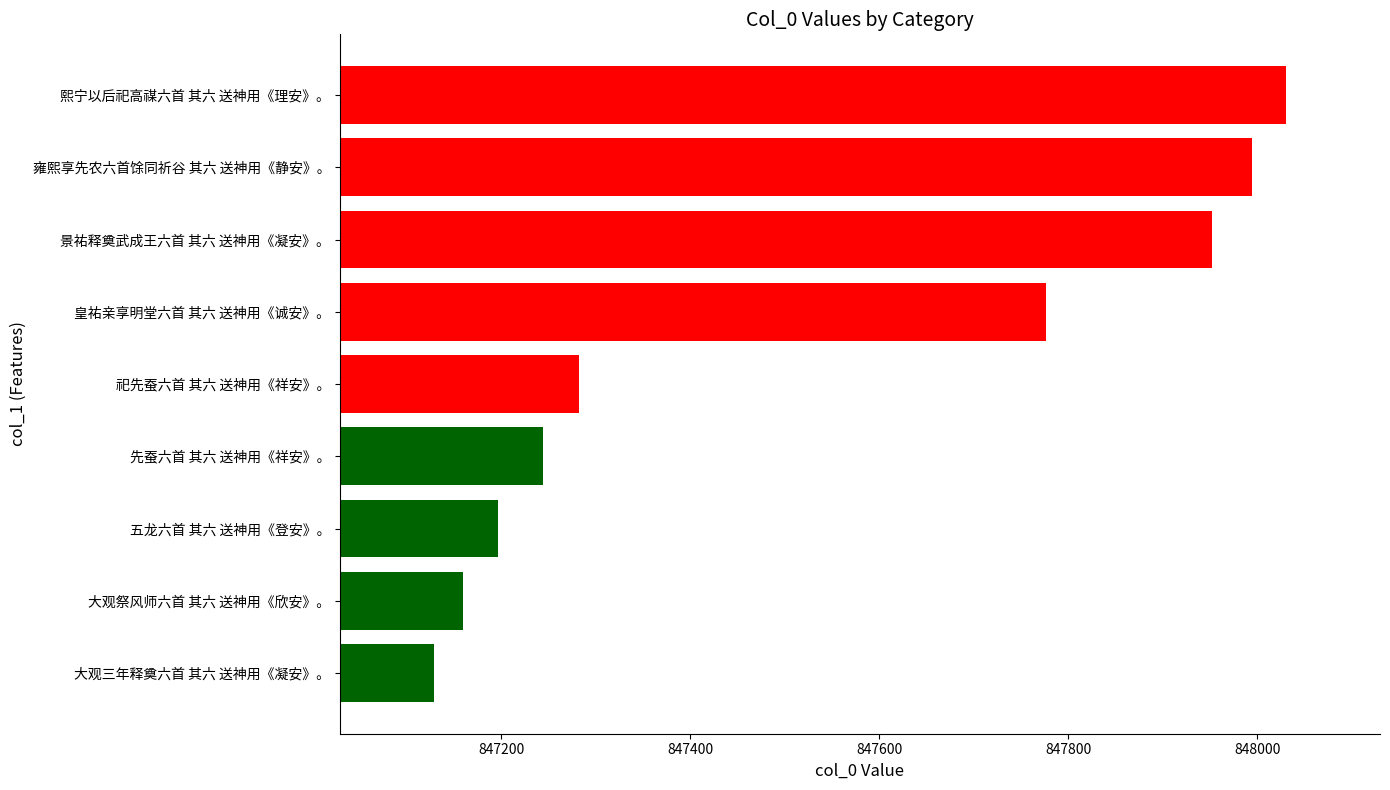

Count the number of data series in this chart.

1